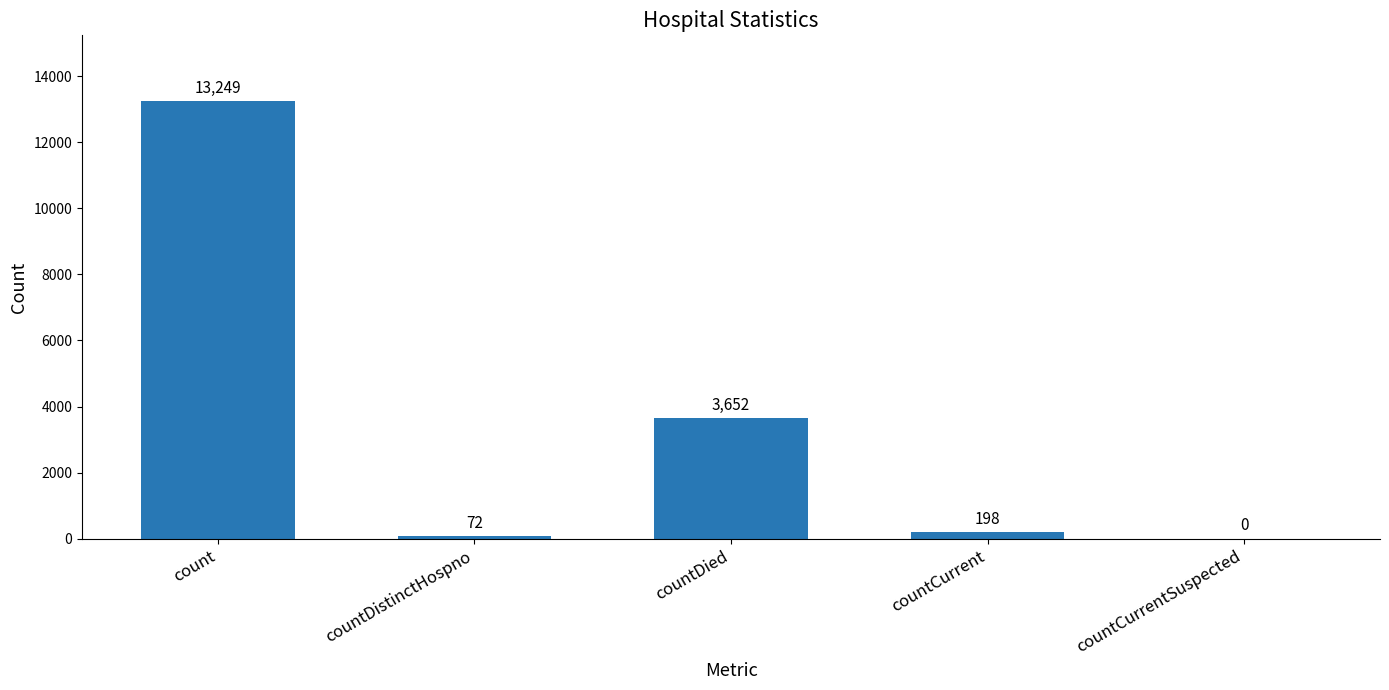

Where does the data first go above 198?

count